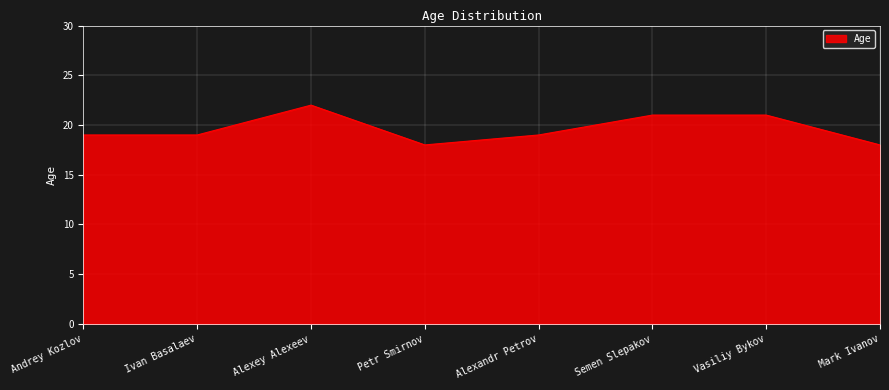

Does the chart have visible grid lines?

Yes